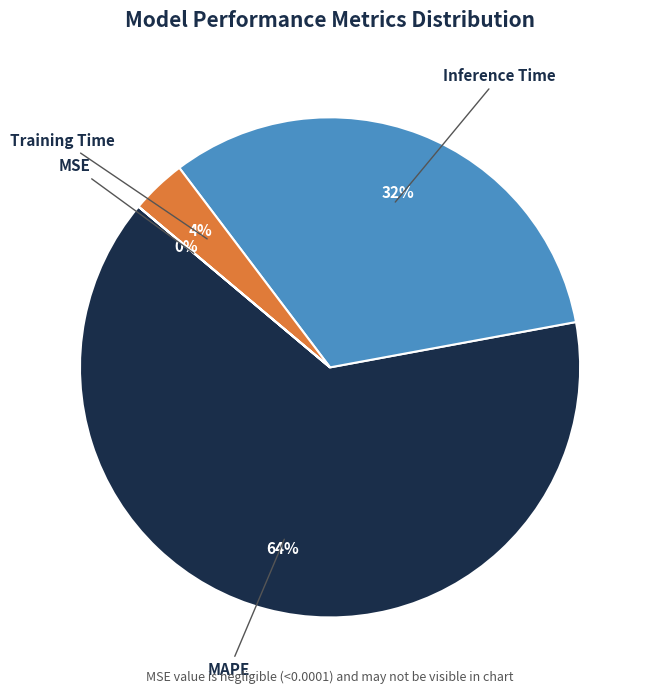

To the nearest percent, what is the difference between the largest and smallest slice percentages?

64%